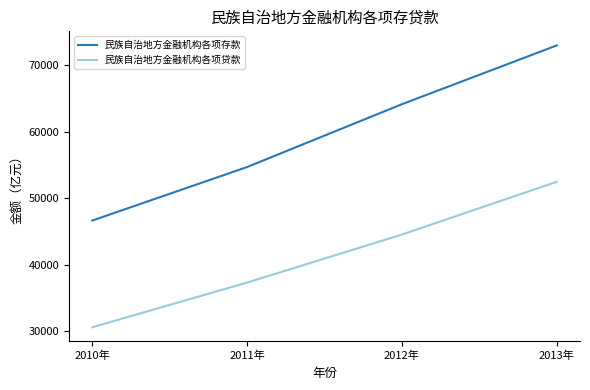

Rank the series at 2012年 from lowest to highest value.

民族自治地方金融机构各项贷款, 民族自治地方金融机构各项存款